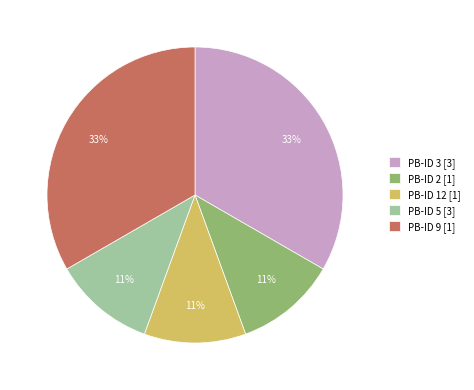

What percentage is the PB-ID 9 [1] slice, to the nearest percent?

33%